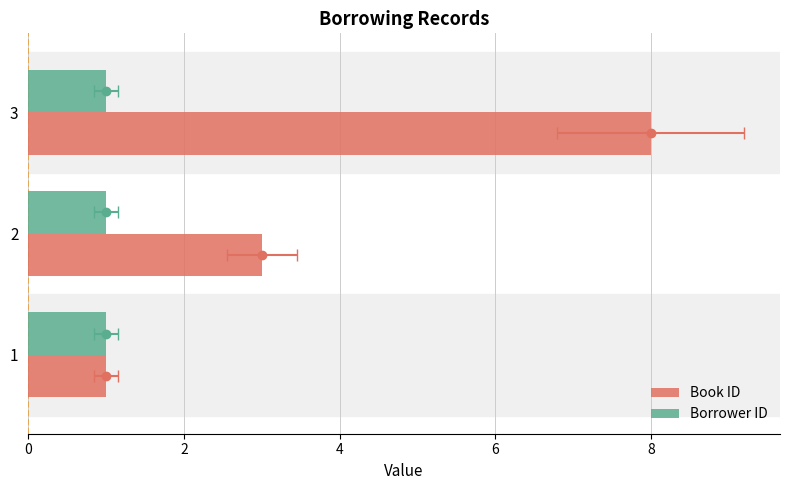

Count the number of data series in this chart.

2